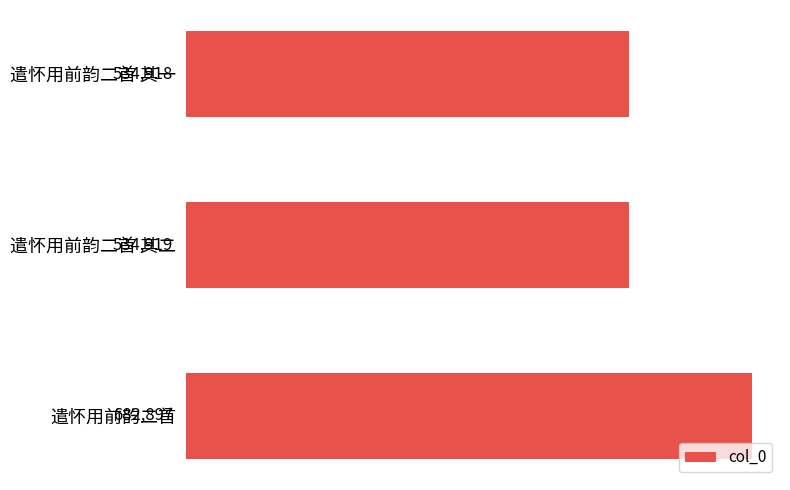

What is the label of the 2nd bar from the top?

遣怀用前韵二首 其二